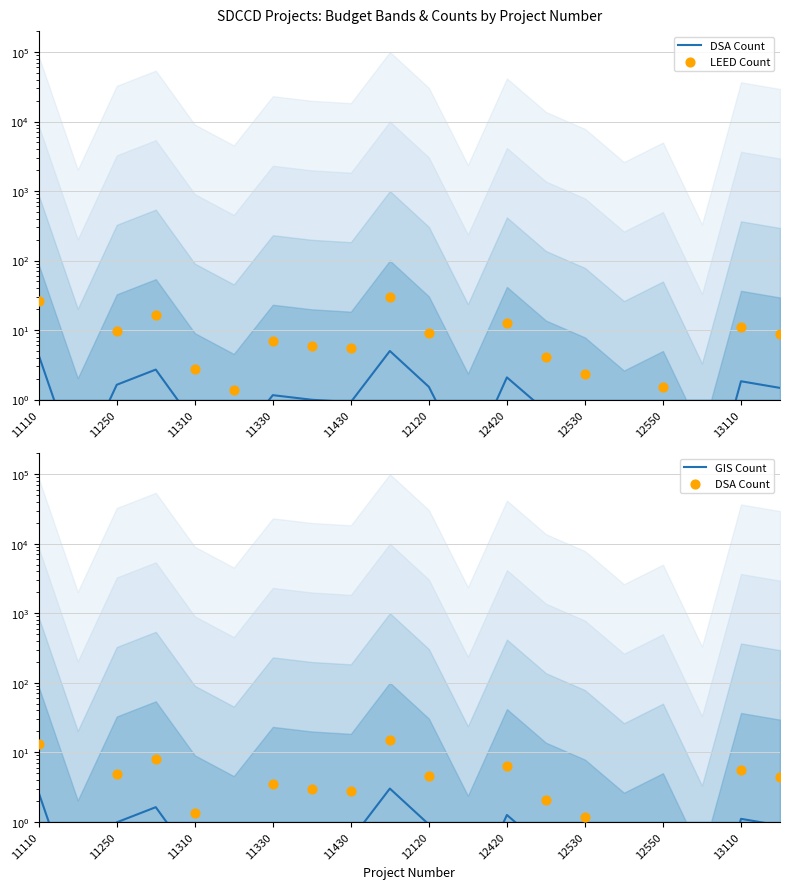

Which series has the widest spread of Y values?

LEED Count